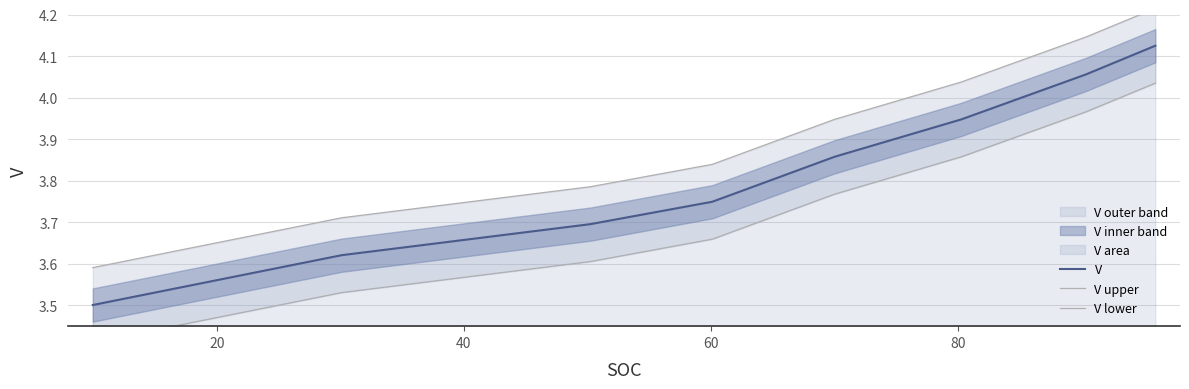

True or false: V and V lower cross at least once.

False